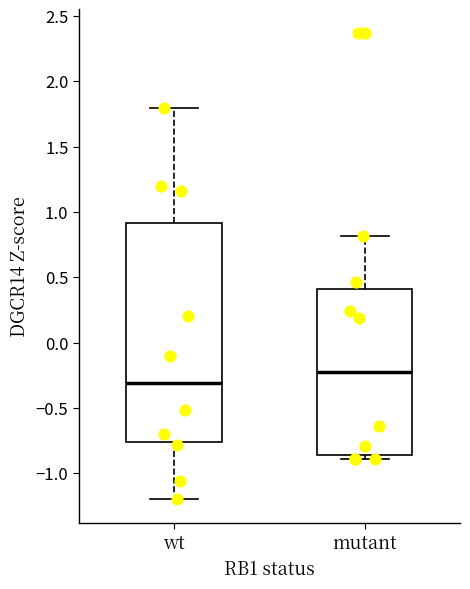

Where does the upper whisker of the box for mutant end on the y-axis? The values are not printed on the chart, so give them approximately, as read against the axis.

0.80